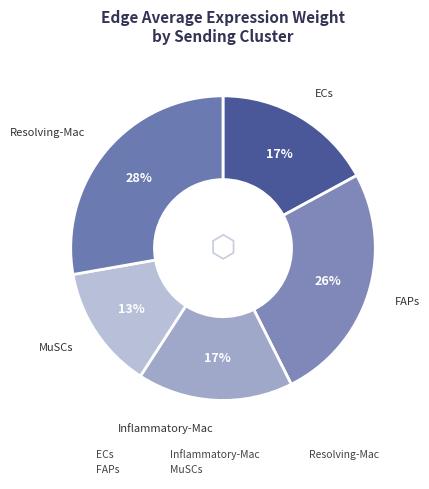

Which slice is the largest?

Resolving-Mac